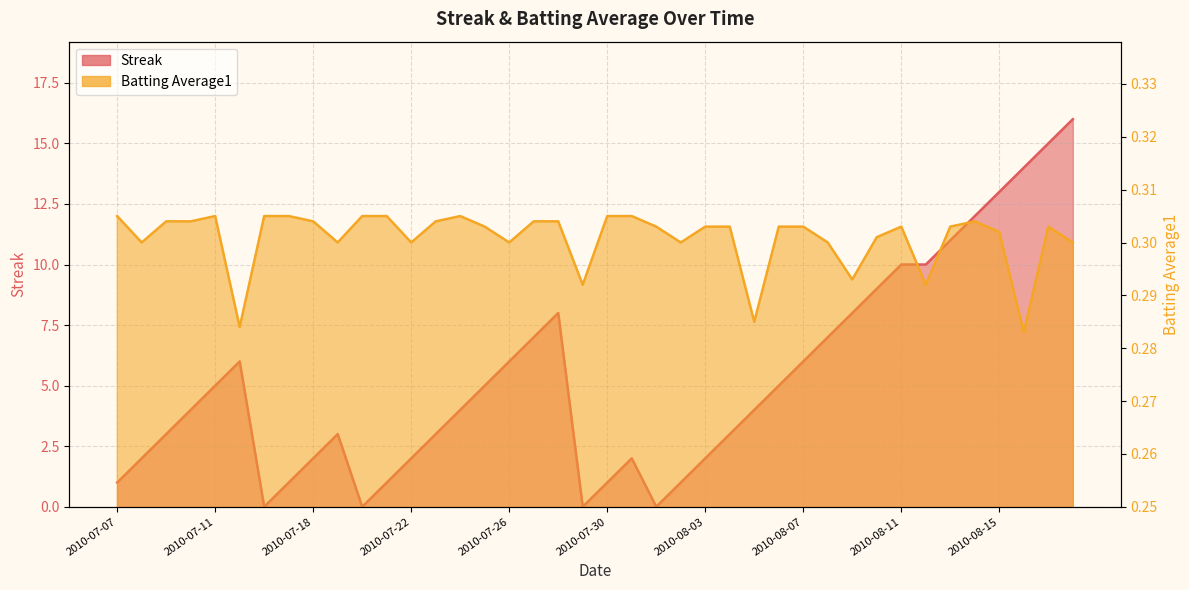

What is the label of the 36th point from the left?

2010-08-14